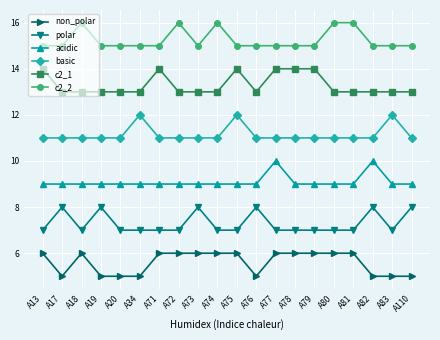

The value of non_polar at A18 is 11. True or false?

False